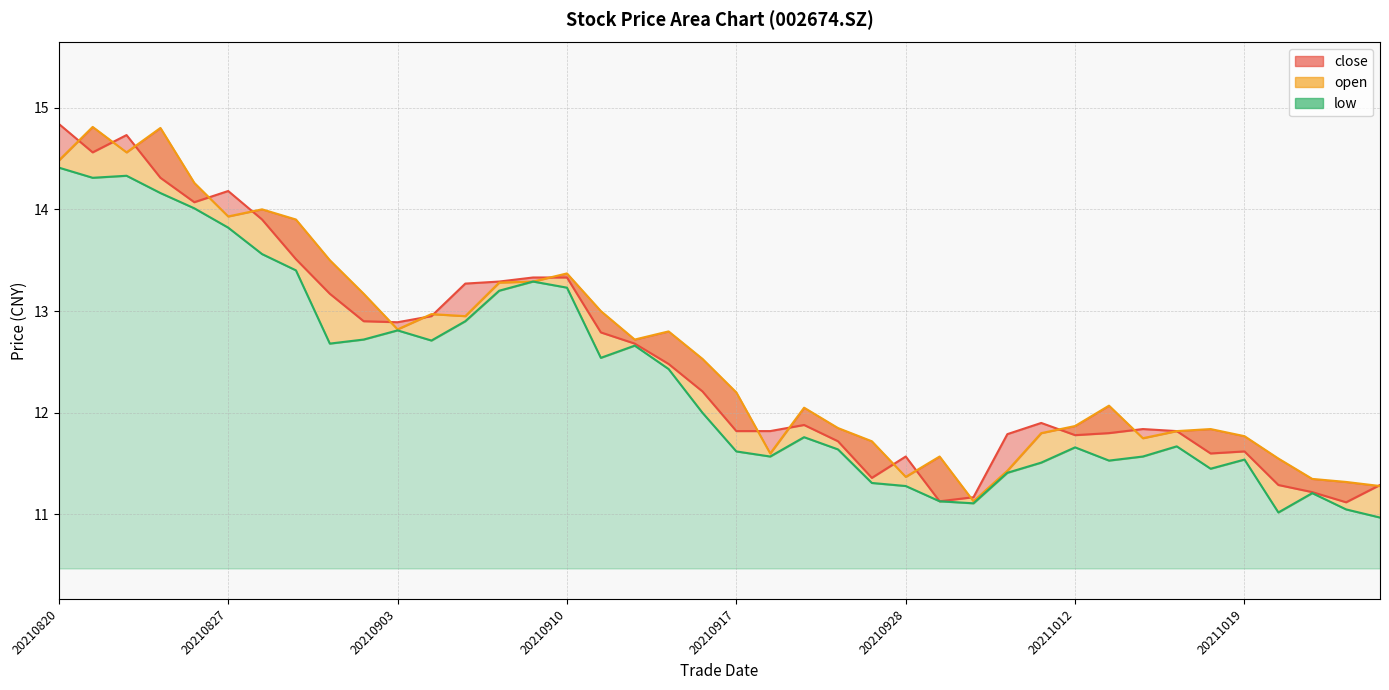

List the series in order of their overall mean, lowest first.

low, close, open